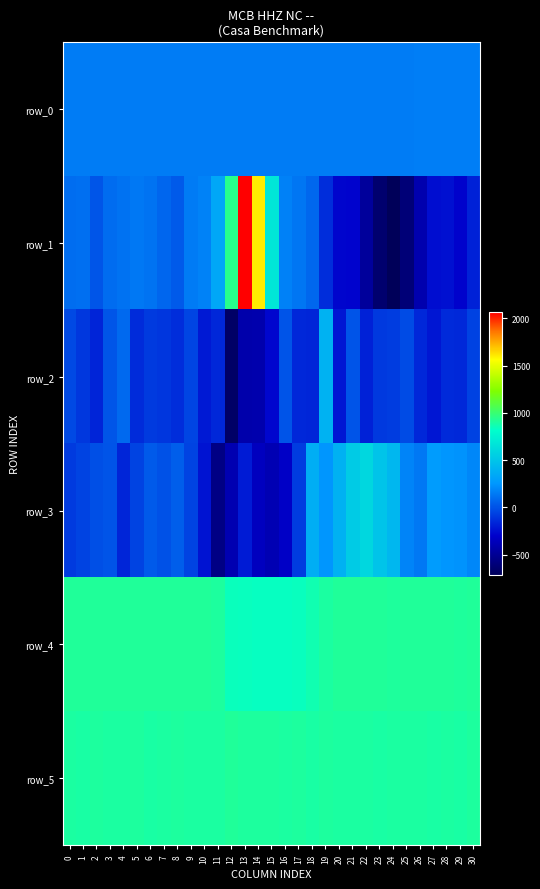

What is the difference between the second highest and second lowest values in the row_1 series?

2243.0